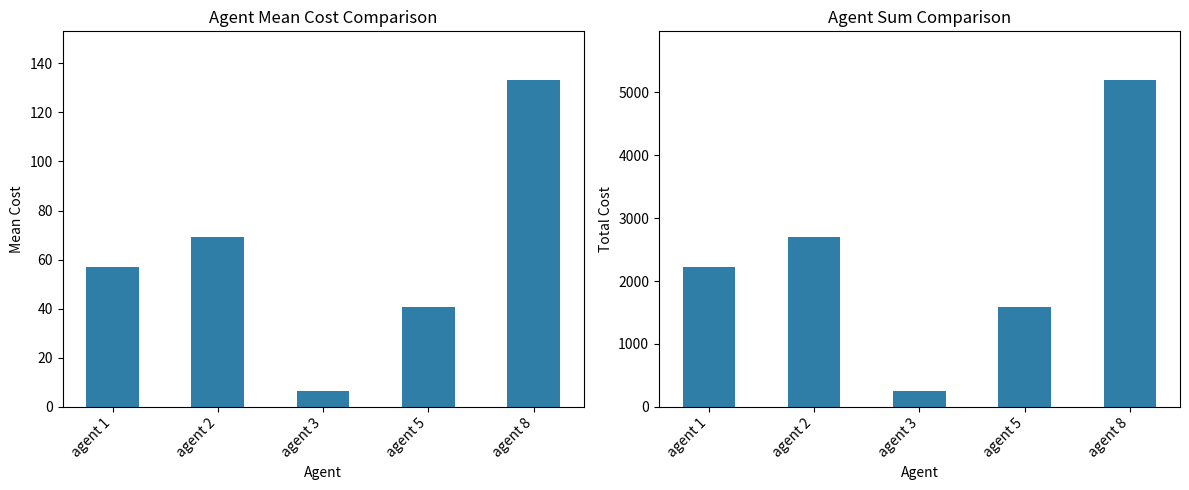

Reading left to right, list all the values displayed in this chart.

Mean Cost: agent 1=57.1	agent 2=69.1	agent 3=6.5	agent 5=40.6	agent 8=133.1
Total Cost: agent 1=2226.0	agent 2=2695.0	agent 3=252.0	agent 5=1582.0	agent 8=5191.0